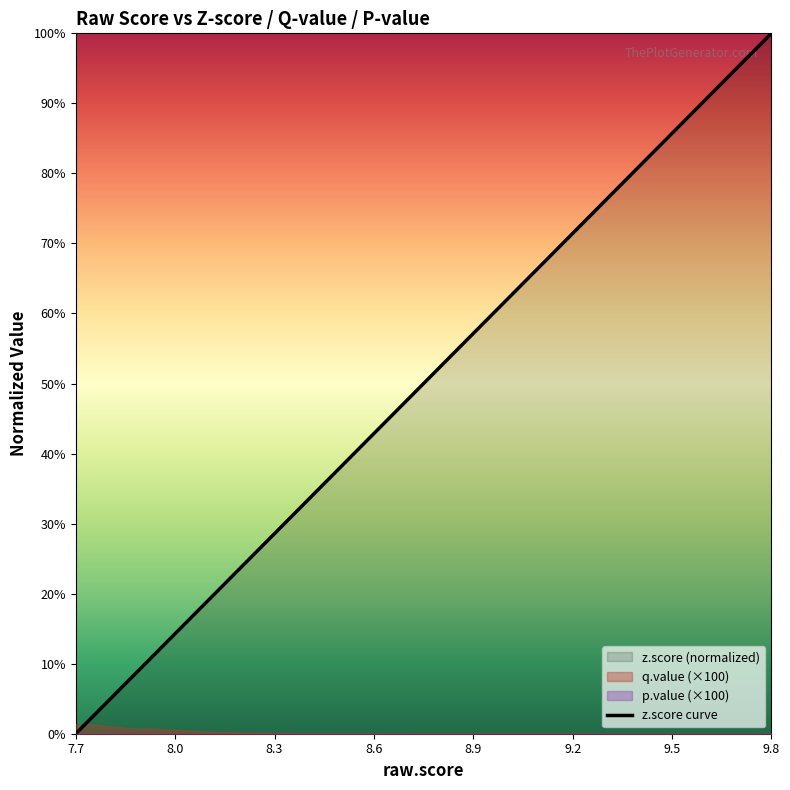

How many lines are shown in the chart?

1